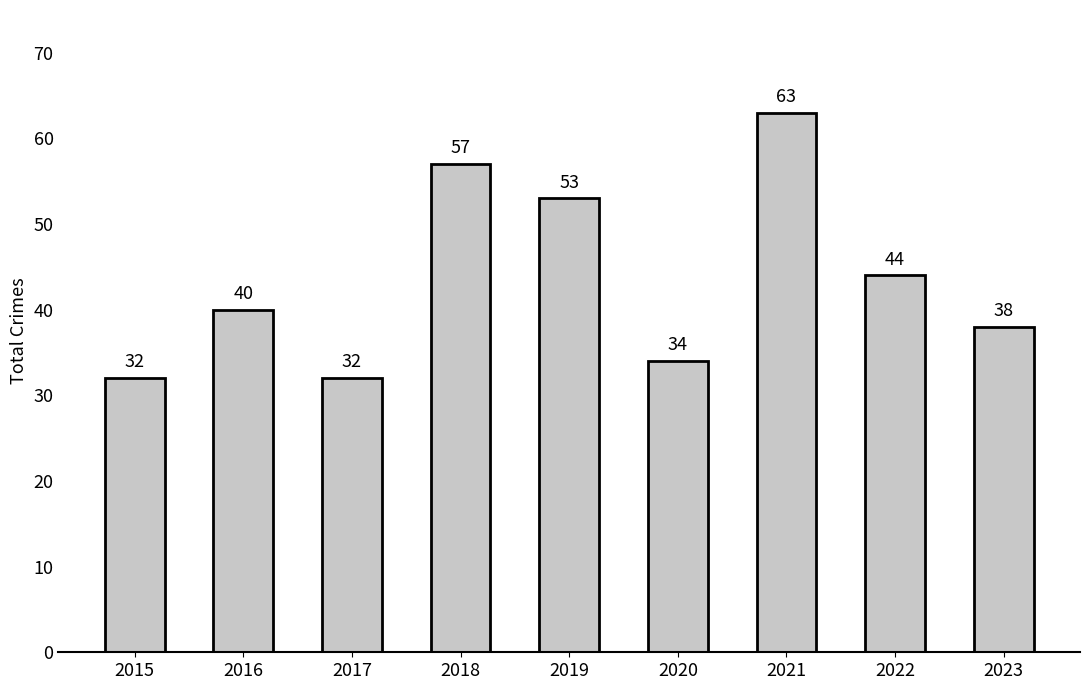

Approximately how many times larger is the value at 2020 compared to 2022?

0.8